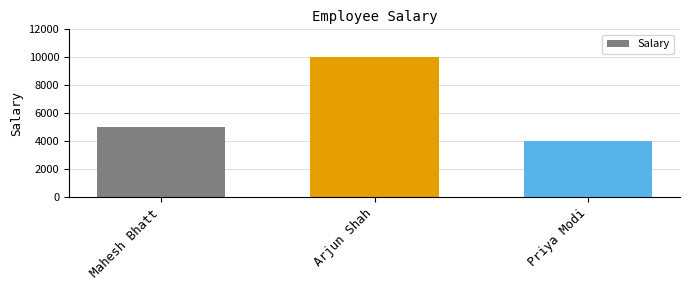

At which category does the chart reach its peak across all series?

Arjun Shah